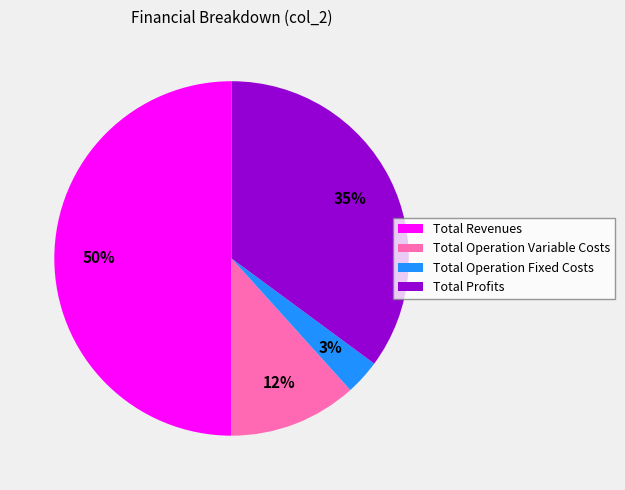

Is it true that Total Revenues is 59% of the pie?

False